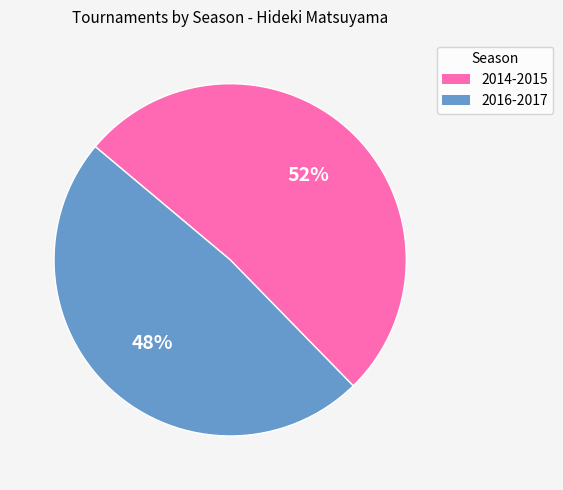

Count the number of slices in the pie.

2